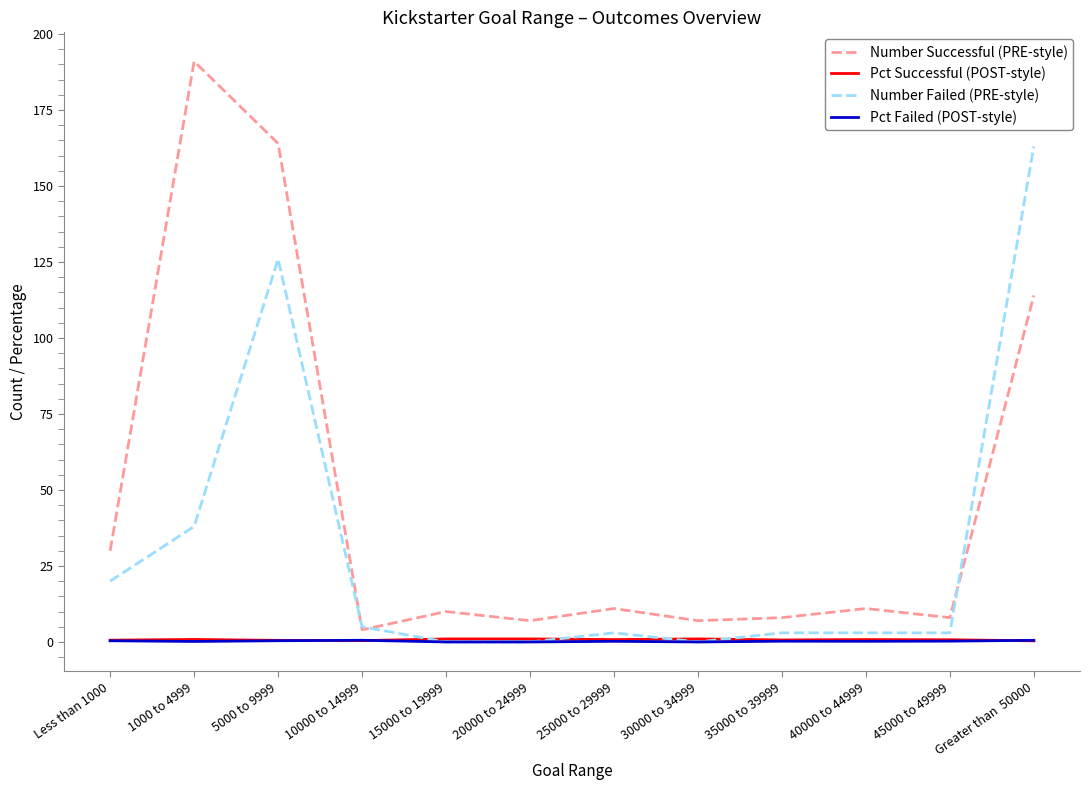

Is the value of Pct Failed (POST-style) at 20000 to 24999 greater than the value of Number Successful (PRE-style) at 25000 to 29999?

No